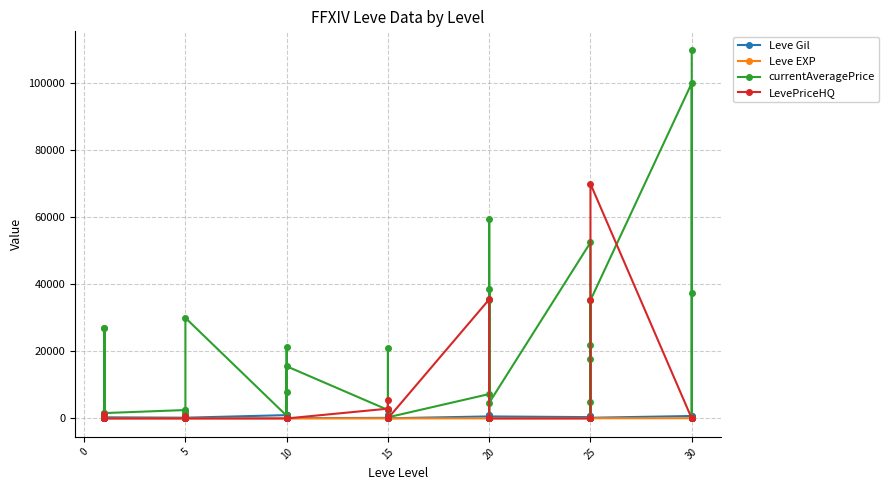

What is the value of the Leve Gil point at the 1st from the left?

160